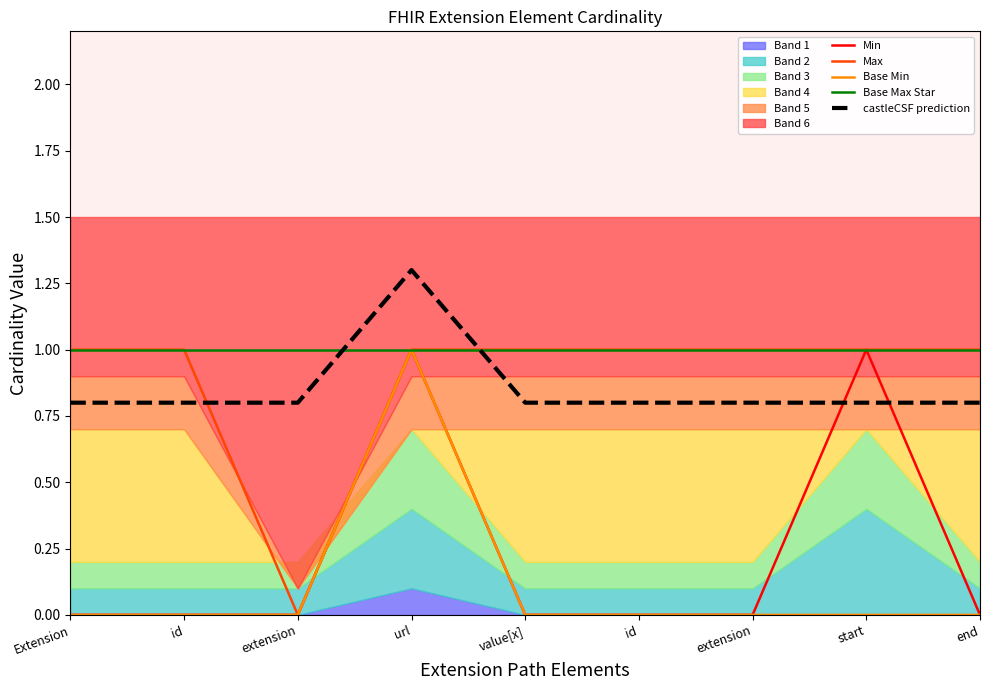

Reading left to right, extract all data points from this chart.

Min: Extension=0.0	id=0.0	extension=0.0	url=1.0	value[x]=0.0	id=0.0	extension=0.0	start=1.0	end=0.0
Max: Extension=1.0	id=1.0	extension=0.0	url=1.0	value[x]=1.0	id=1.0	extension=1.0	start=1.0	end=1.0
Base Min: Extension=0.0	id=0.0	extension=0.0	url=1.0	value[x]=0.0	id=0.0	extension=0.0	start=0.0	end=0.0
Base Max Star: Extension=1.0	id=1.0	extension=1.0	url=1.0	value[x]=1.0	id=1.0	extension=1.0	start=1.0	end=1.0
castleCSF prediction: Extension=0.8	id=0.8	extension=0.8	url=1.3	value[x]=0.8	id=0.8	extension=0.8	start=0.8	end=0.8